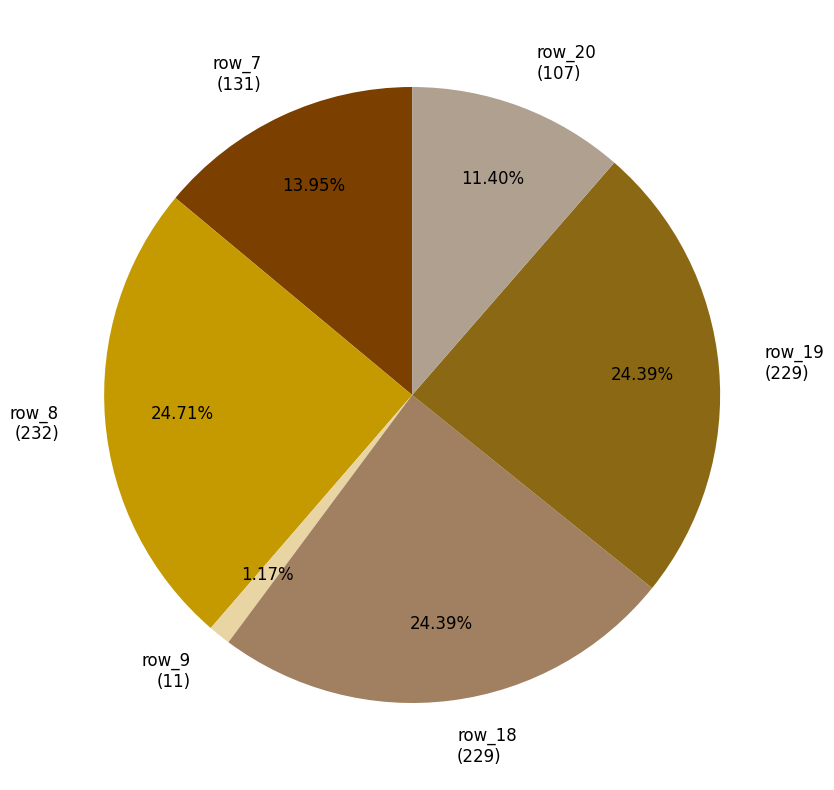

To the nearest percent, what is the average slice percentage?

17%